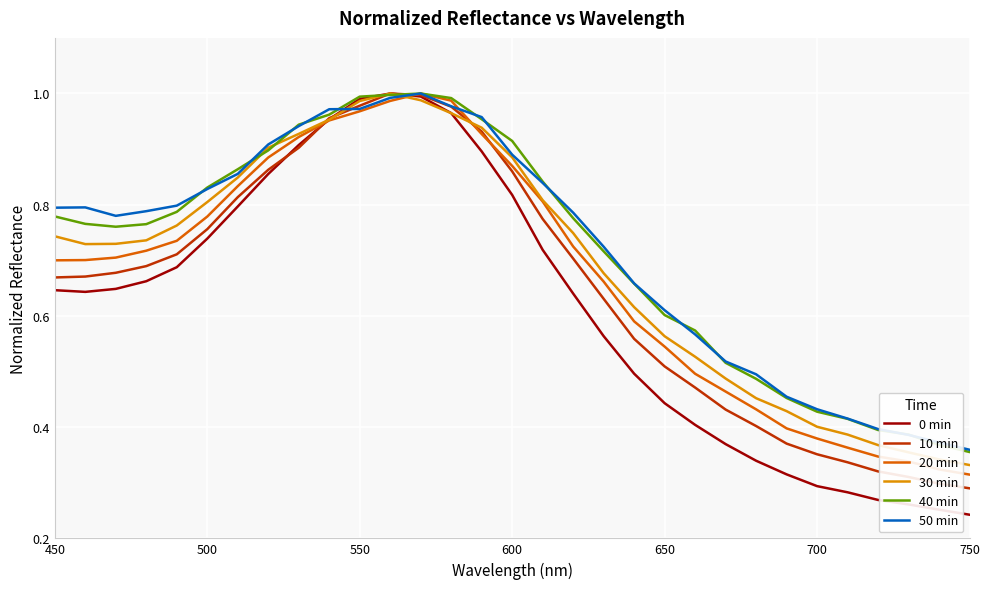

What are all the series names shown in the legend?

0 min, 10 min, 20 min, 30 min, 40 min, 50 min